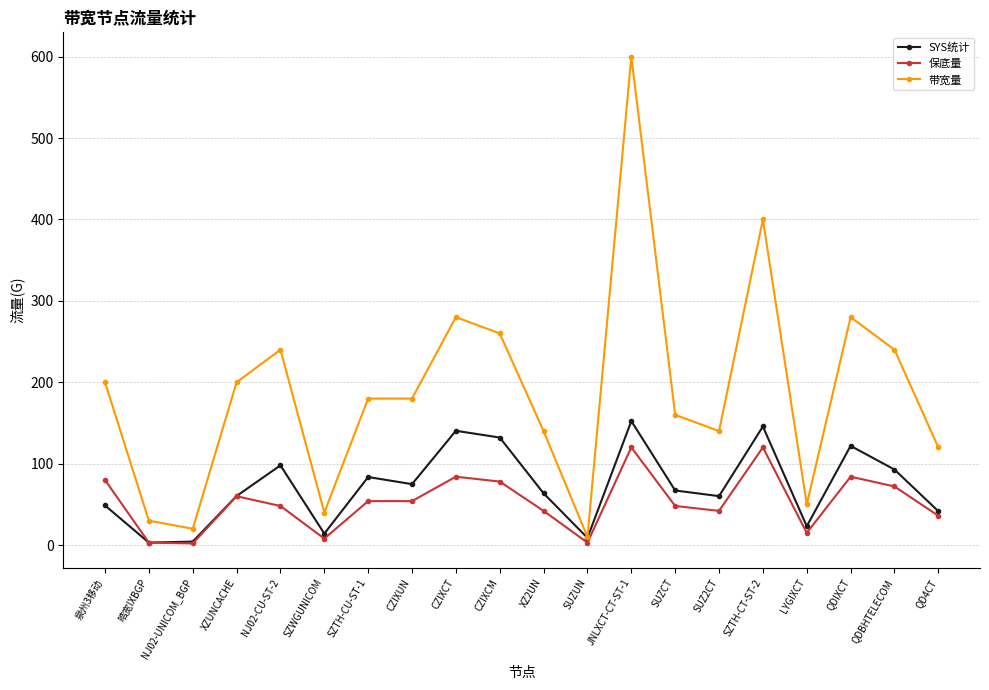

The value of SYS统计 at JNLXCT-CT-ST-1 is 82.7. True or false?

False